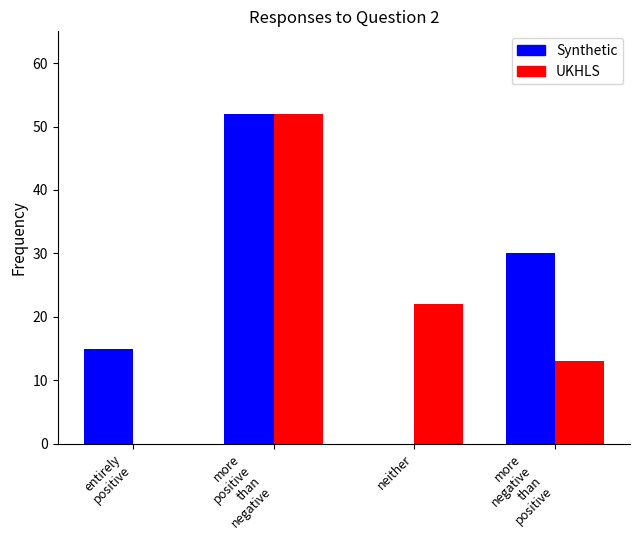

Is it true that Synthetic equals 25 at neither?

False